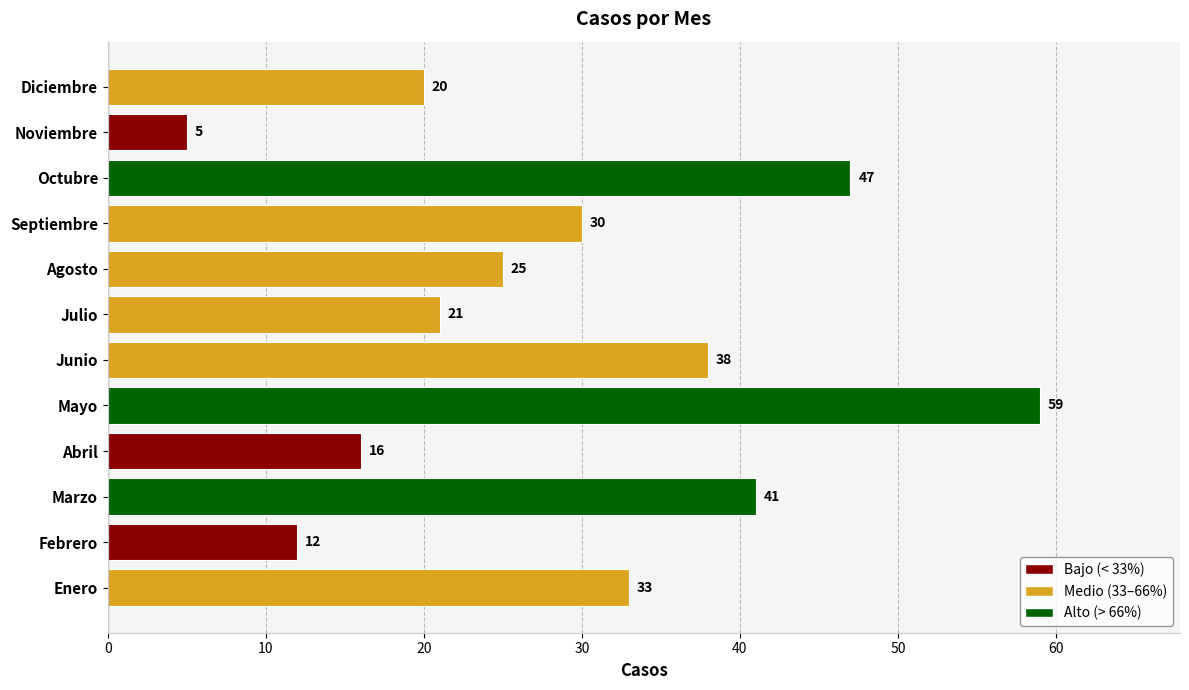

True or false: the data shows 16 at Abril.

True